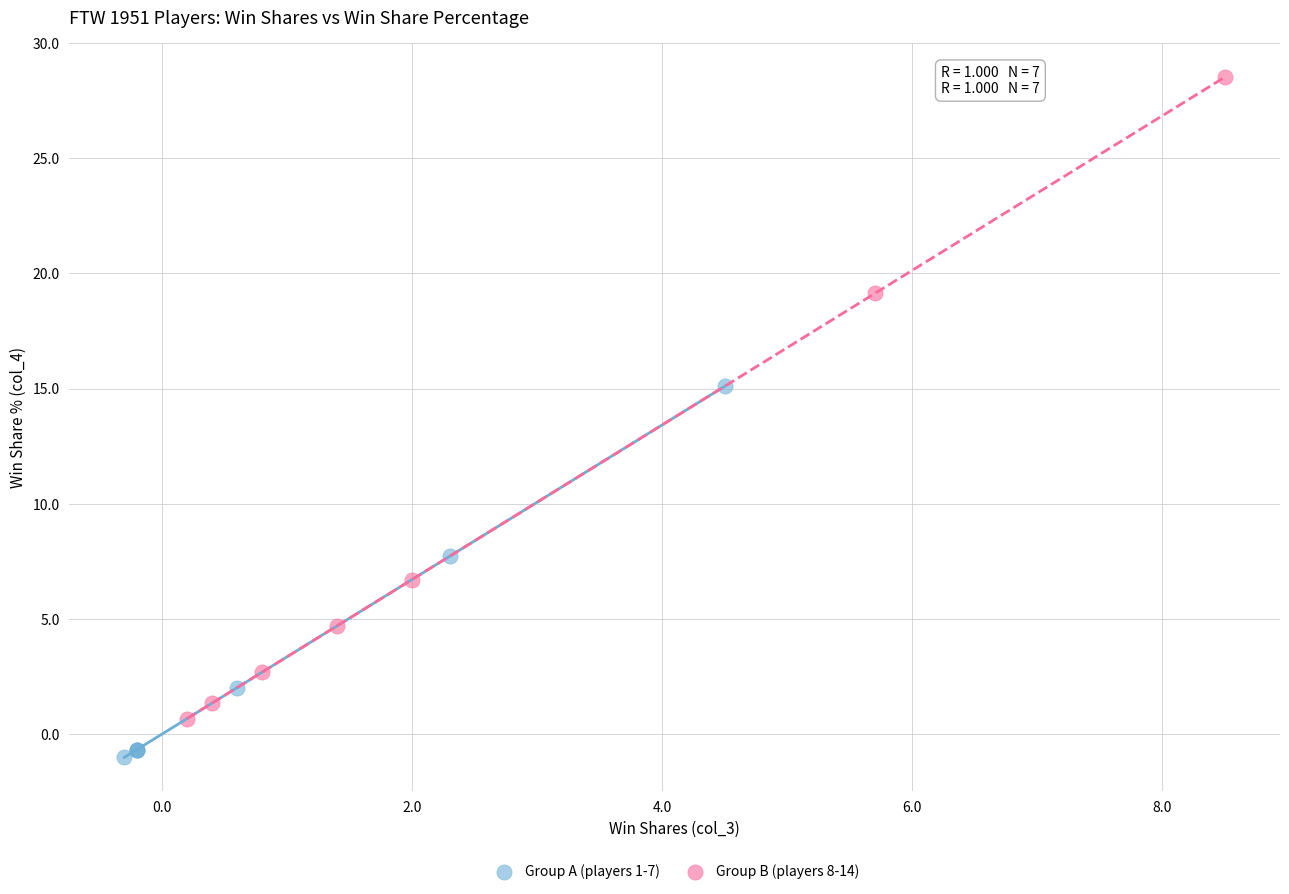

Which series reaches the minimum Y coordinate?

Group A (players 1-7)